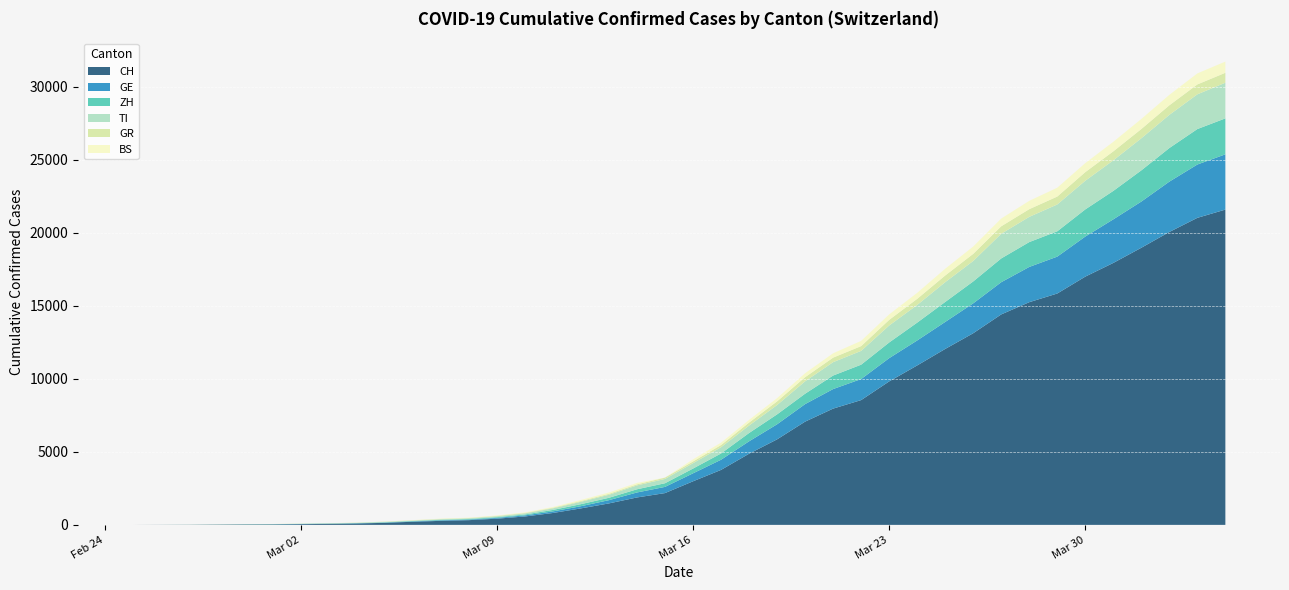

Reading left to right, list all the values displayed in this chart.

CH: 0	4	8	19	29	35	49	69	96	140	214	276	323	424	575	814	1129	1470	1877	2176	2983	3763	4870	5854	7067	7959	8542	9820	10914	12043	13118	14407	15244	15838	16994	17931	18970	20050	21018	21583
GE: 0	1	1	4	8	9	10	13	14	17	25	38	40	55	75	108	149	222	341	424	546	695	850	1031	1200	1338	1440	1592	1709	1848	2046	2205	2413	2525	2742	2983	3162	3446	3650	3783
ZH: 0	0	2	2	6	7	10	13	15	23	29	34	40	49	62	101	140	163	218	250	326	429	568	679	711	925	984	1073	1221	1368	1500	1627	1701	1733	1859	1947	2136	2300	2428	2461
TI: 0	1	1	1	2	2	4	8	13	25	28	41	49	61	75	108	163	206	265	293	368	426	511	638	849	916	945	1162	1209	1354	1401	1688	1727	1837	1962	2091	2195	2271	2377	2442
GR: 0	2	2	6	6	6	9	10	13	15	16	18	19	28	32	44	53	65	73	93	118	152	204	252	283	311	327	386	419	458	487	513	527	542	591	617	635	655	678	680
BS: 0	0	1	1	1	1	1	3	3	8	15	21	24	28	33	49	73	92	100	0	143	164	181	220	270	297	356	374	410	462	501	530	569	605	617	653	687	714	754	767